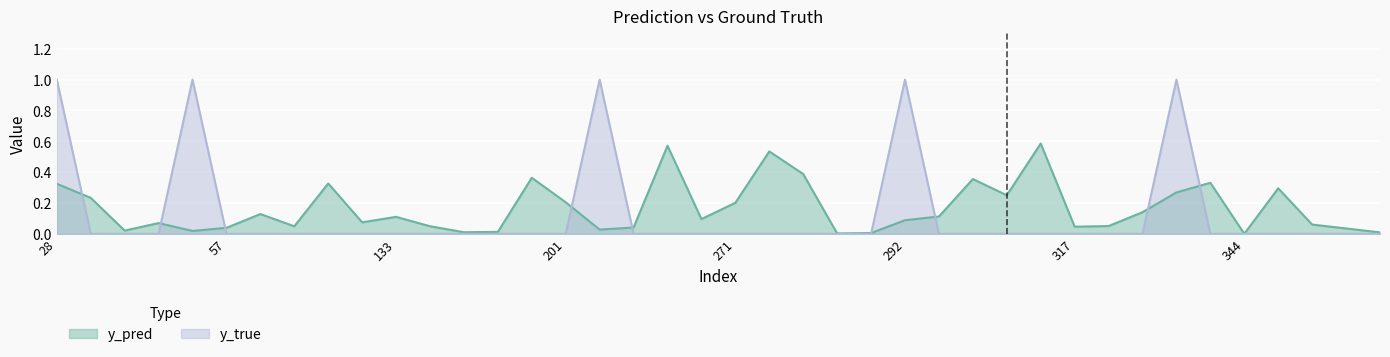

How many intersections are there between y_pred and y_true?

9